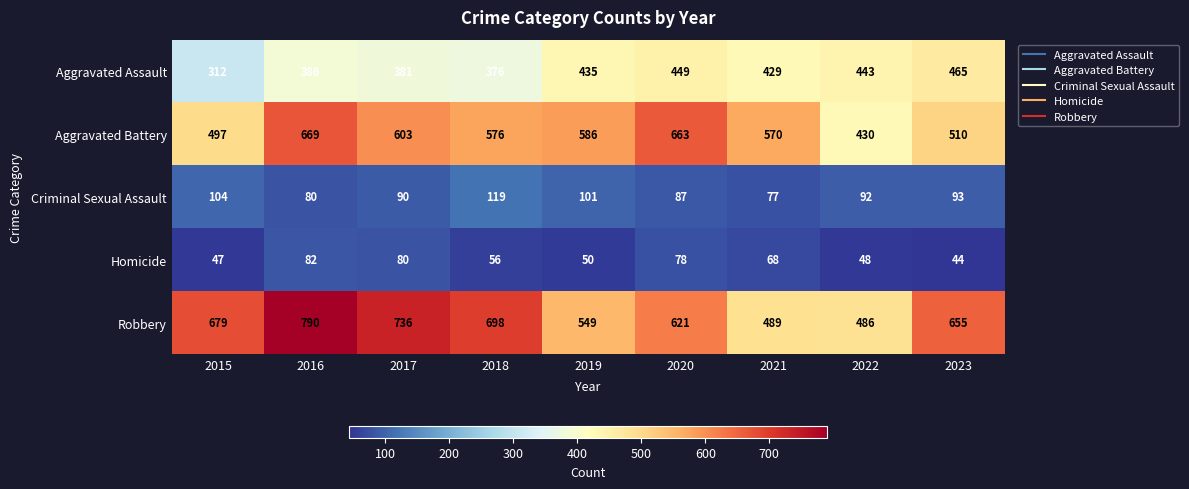

What is the total value across all series at 2018?

1825